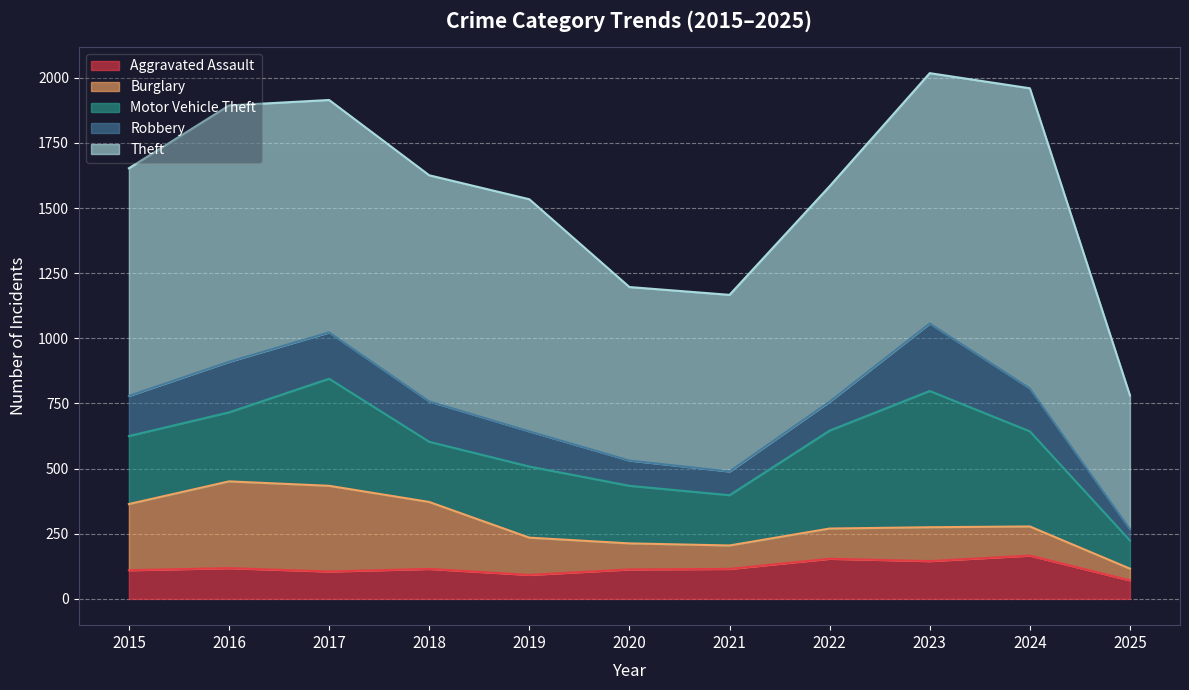

Does the chart display data point markers on the line(s)?

No